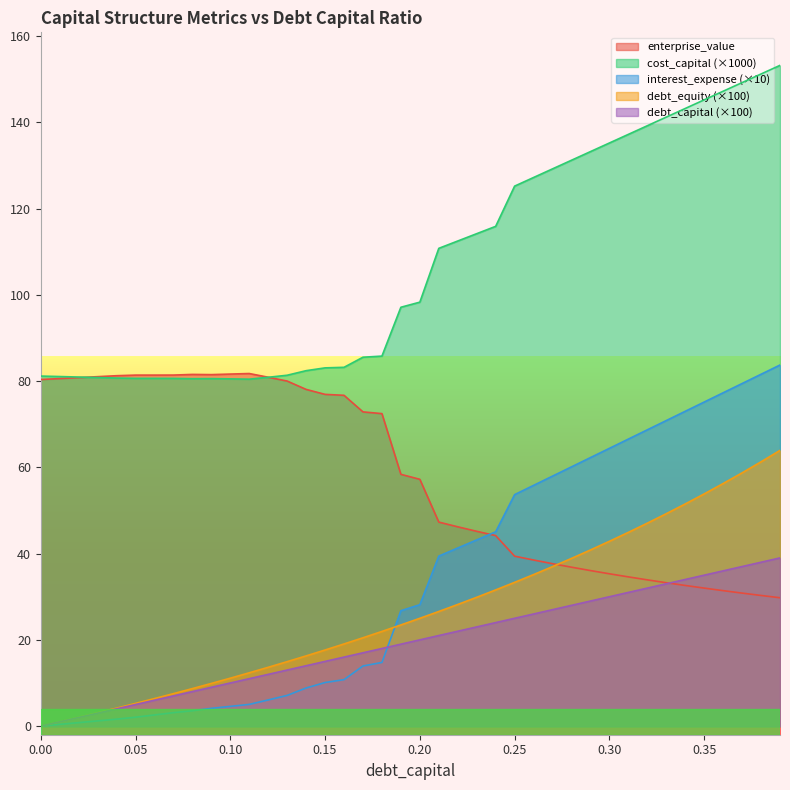

Is the value of cost_capital at 0.02 greater than the value of debt_capital at 0.33?

Yes